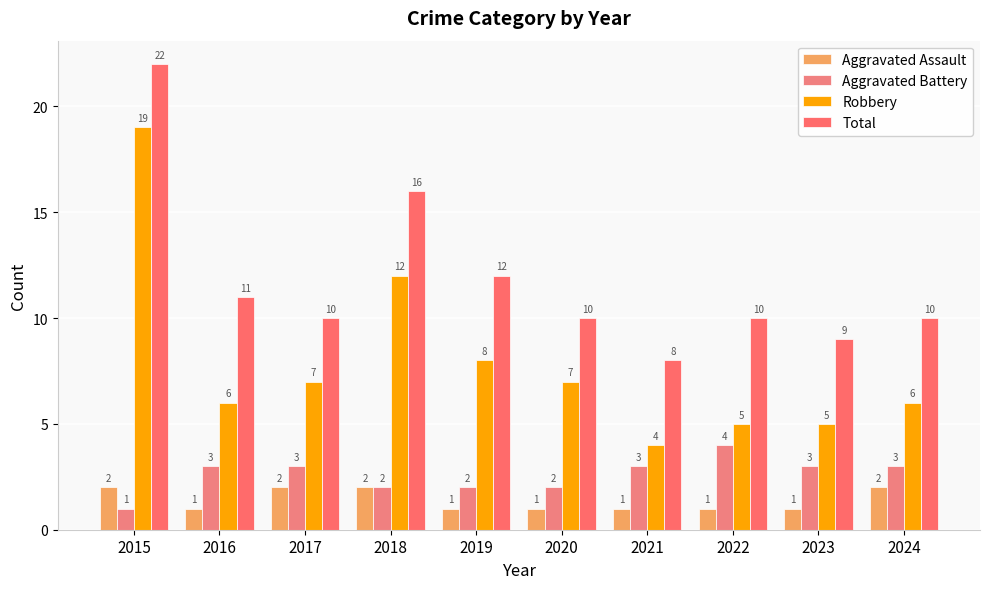

Which series has the largest range (max minus min)?

Robbery